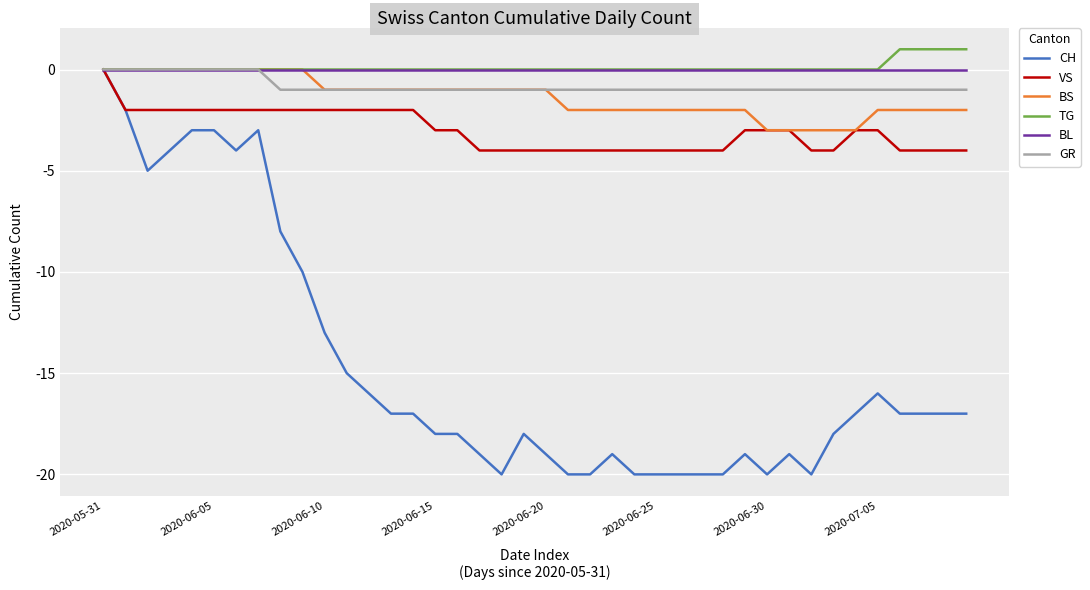

What is the lowest value of the BS series?

-3